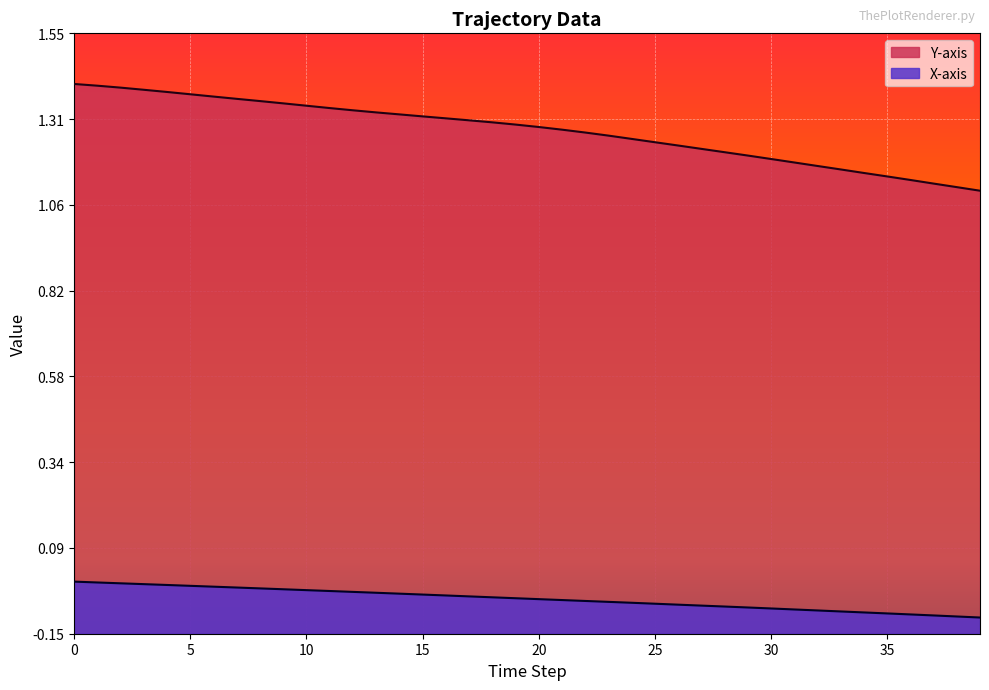

Rank the categories by Y-axis value from highest to lowest.

0, 1, 2, 3, 4, 5, 6, 7, 8, 9, 10, 11, 12, 13, 14, 15, 16, 17, 18, 19, 20, 21, 22, 23, 24, 25, 26, 27, 28, 29, 30, 31, 32, 33, 34, 35, 36, 37, 38, 39